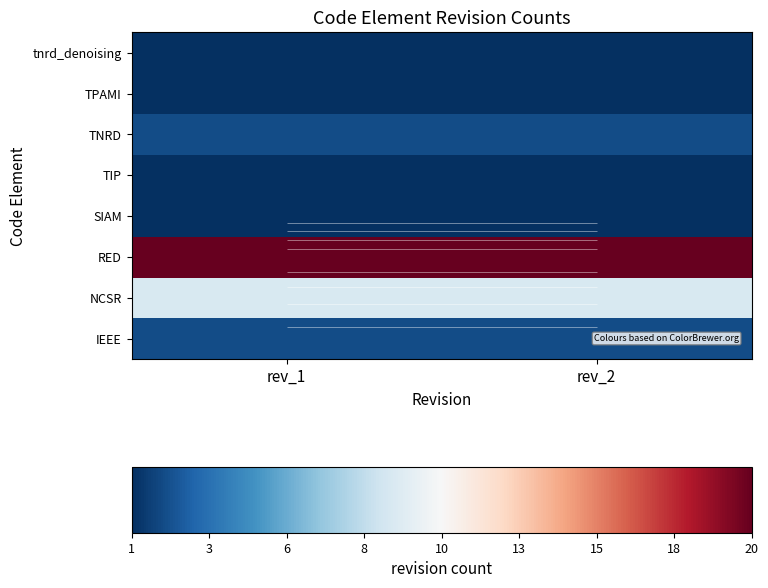

What is the total value across all series at rev_2?

37